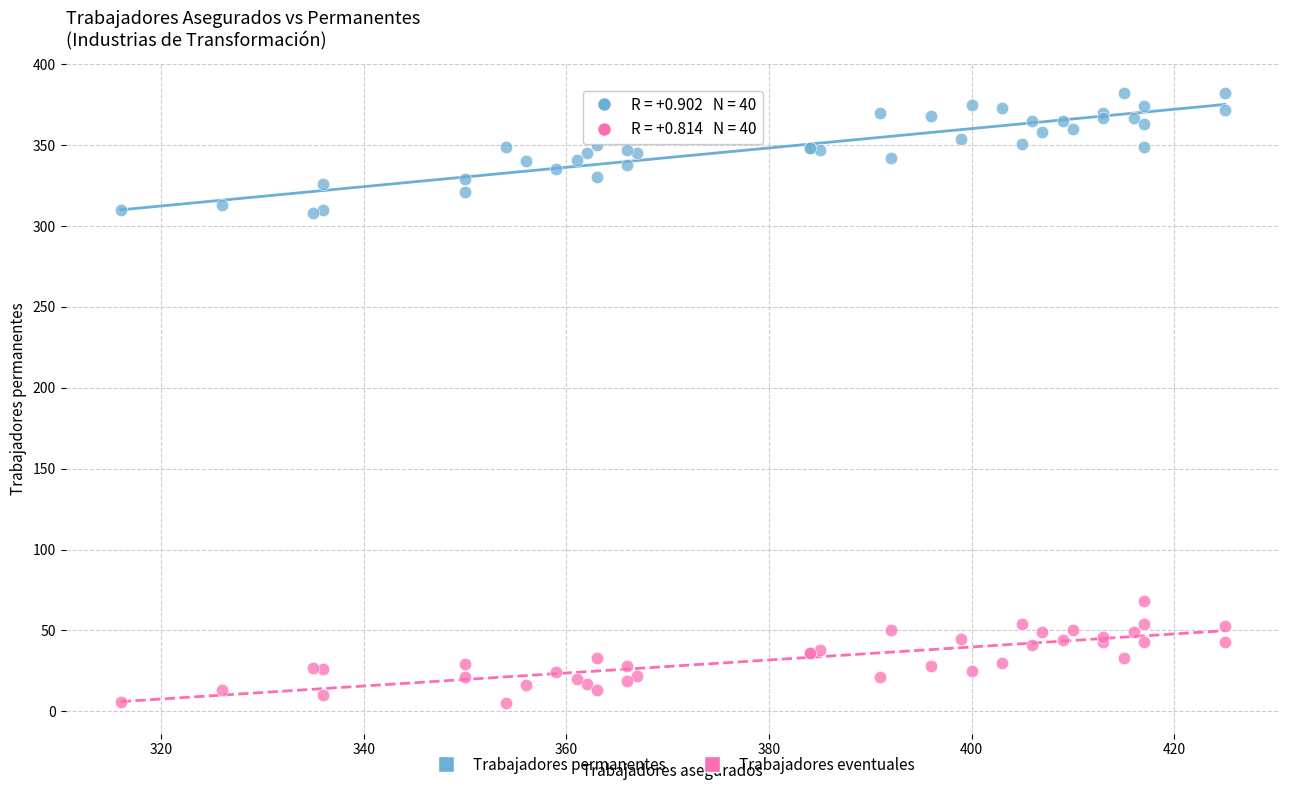

Which series reaches the maximum Y coordinate?

Trabajadores permanentes